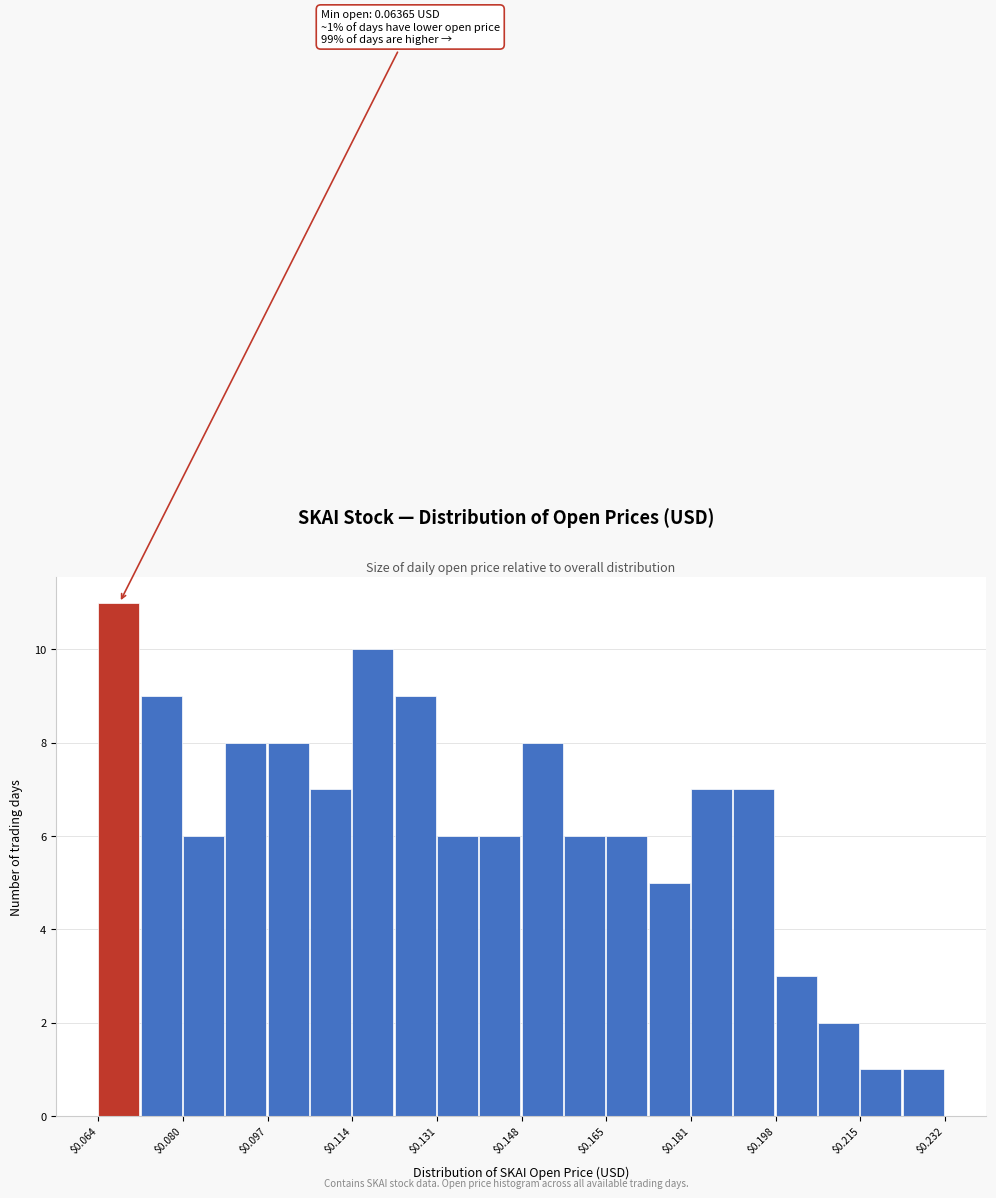

Which range on the x-axis has the tallest bar?

0.064 to 0.072